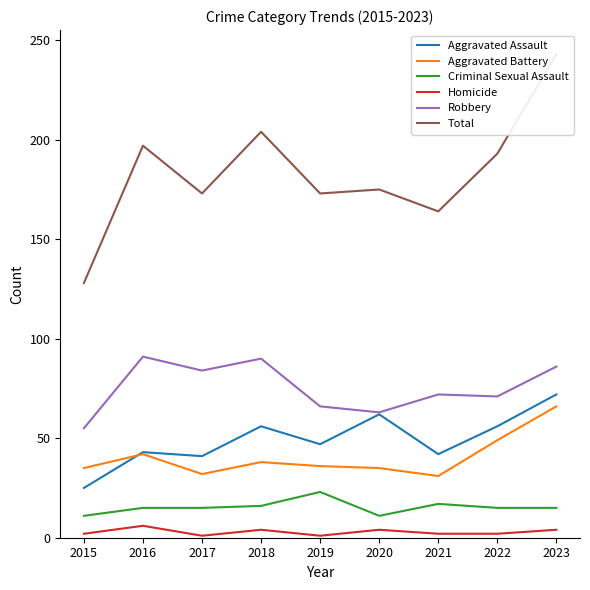

At which category is the sum across all series the highest?

2023